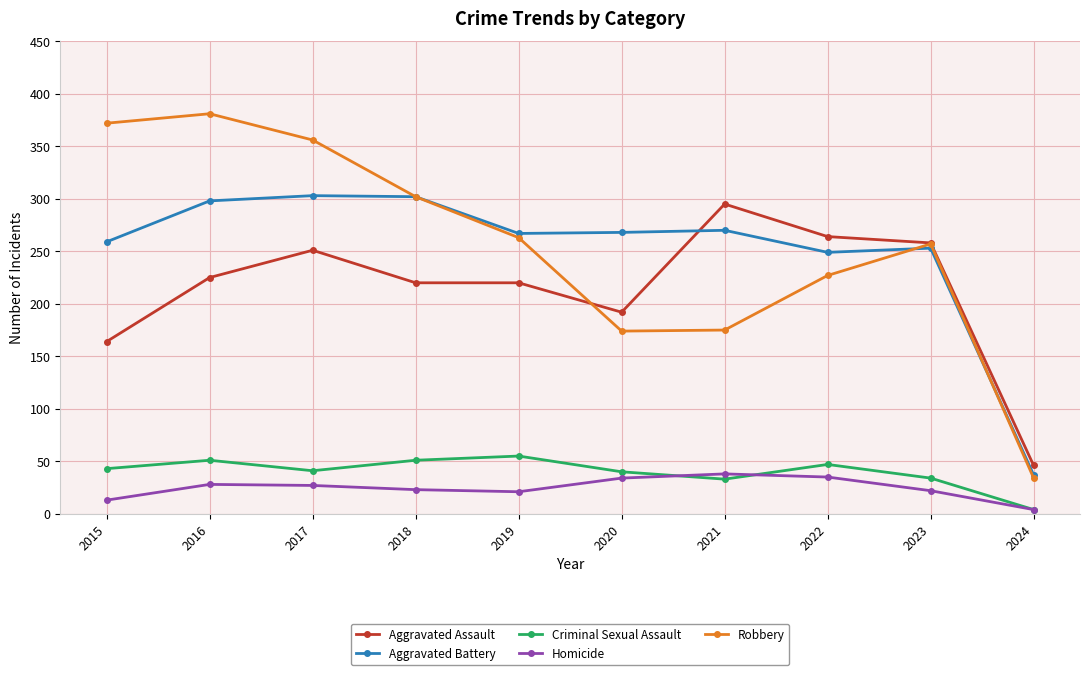

Between 2020 and 2023, which series saw the biggest shift?

Robbery